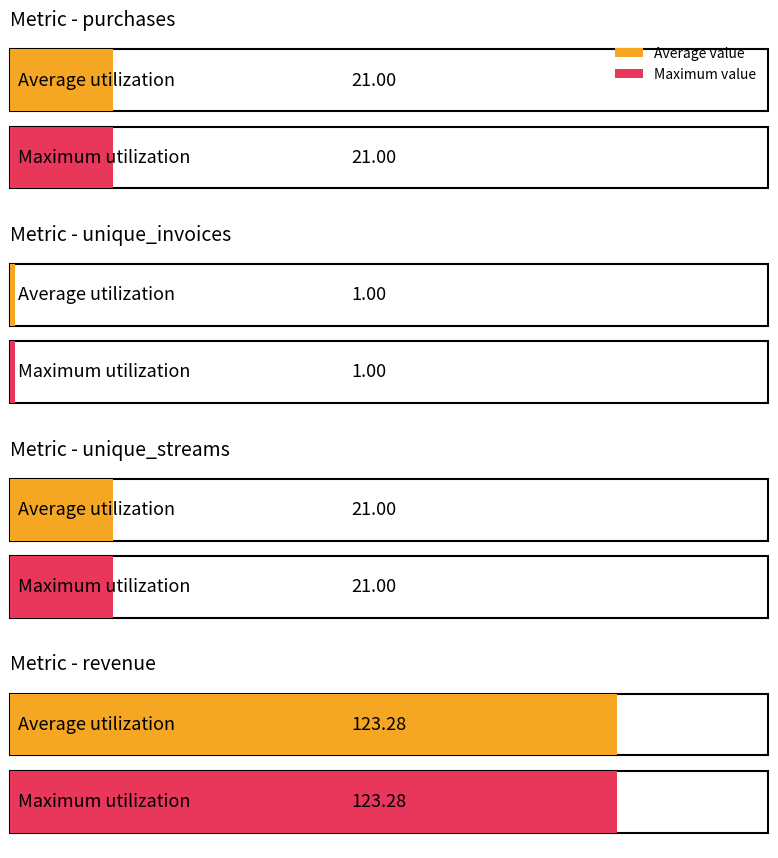

What is the sum of all revenue values?

123.3